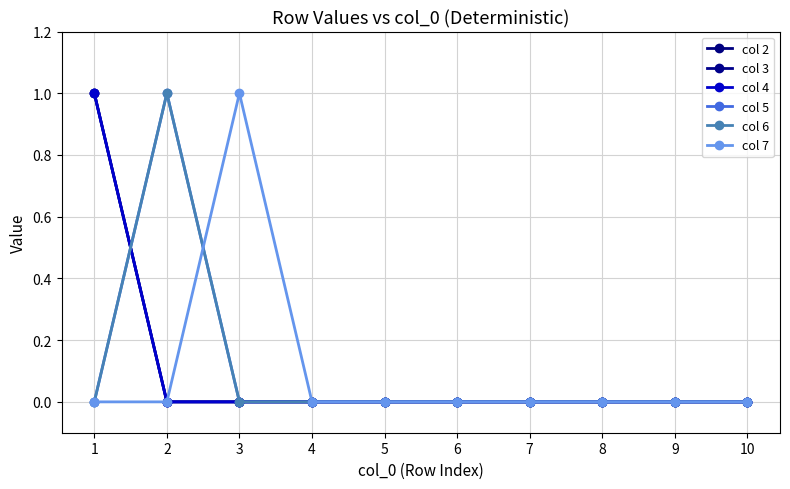

Does the chart have visible grid lines?

Yes